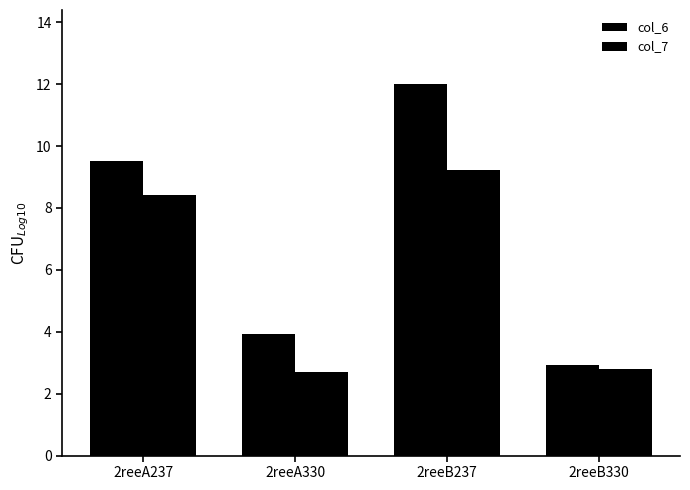

Count the number of categories in the chart.

4